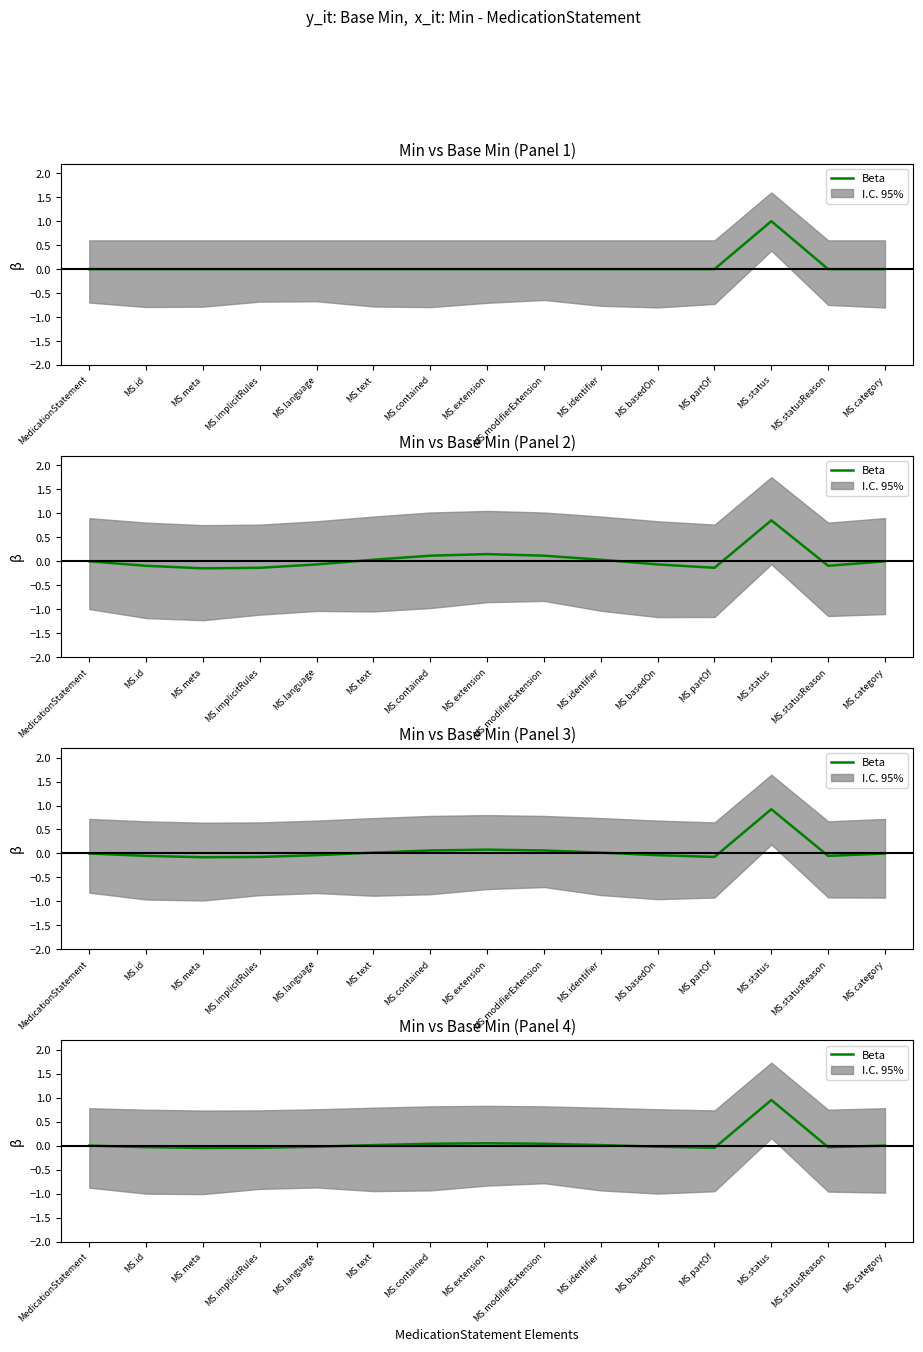

List the labels in order of value, smallest first.

MS.meta, MS.implicitRules, MS.partOf, MS.statusReason, MS.id, MS.language, MS.basedOn, MS.category, MedicationStatement, MS.text, MS.identifier, MS.contained, MS.modifierExtension, MS.extension, MS.status